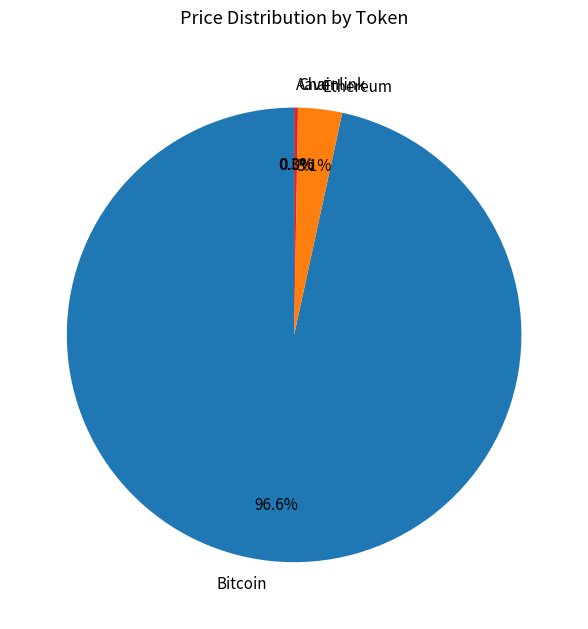

Which slice is the largest?

Bitcoin